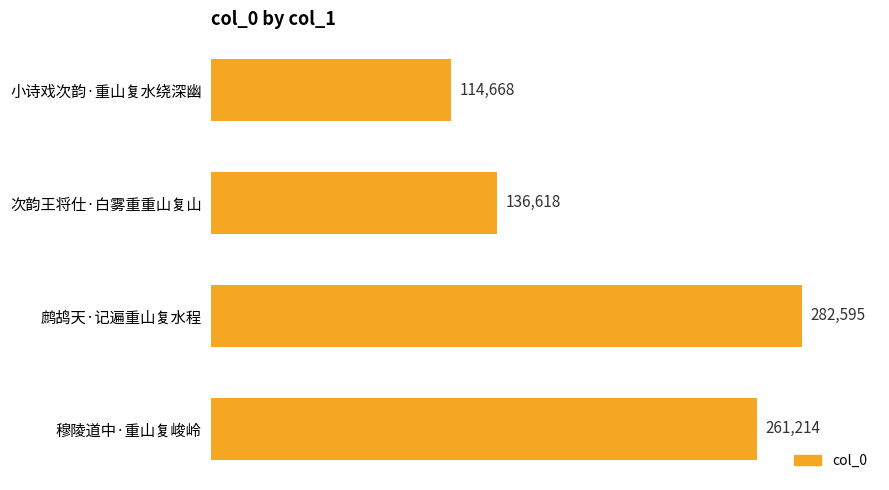

Rank the categories by value from highest to lowest.

鹧鸪天·记遍重山复水程, 穆陵道中·重山复峻岭, 次韵王将仕·白雾重重山复山, 小诗戏次韵·重山复水绕深幽